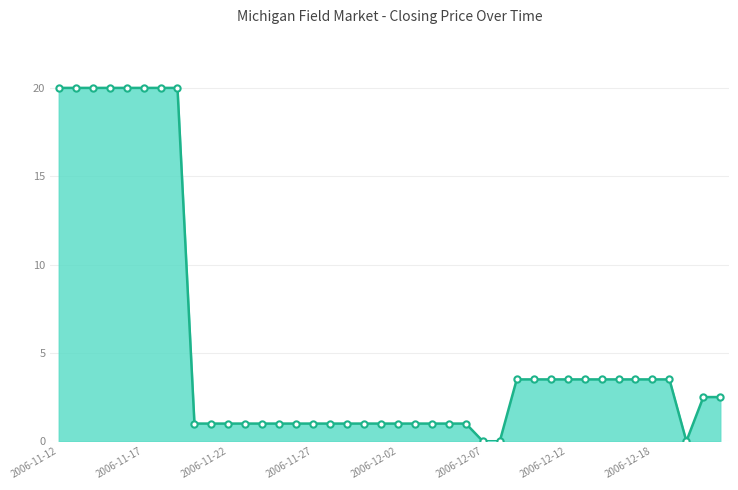

What is the value of the 36th point from the left?

3.5